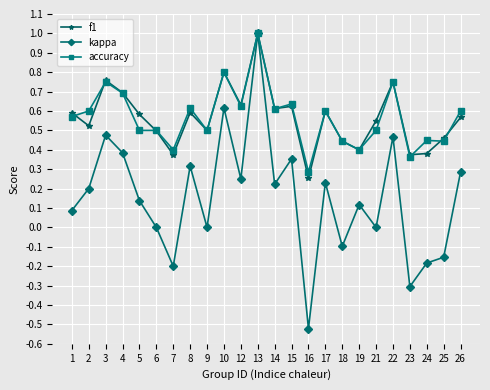

Is it true that accuracy equals 0.6 at 19?

False